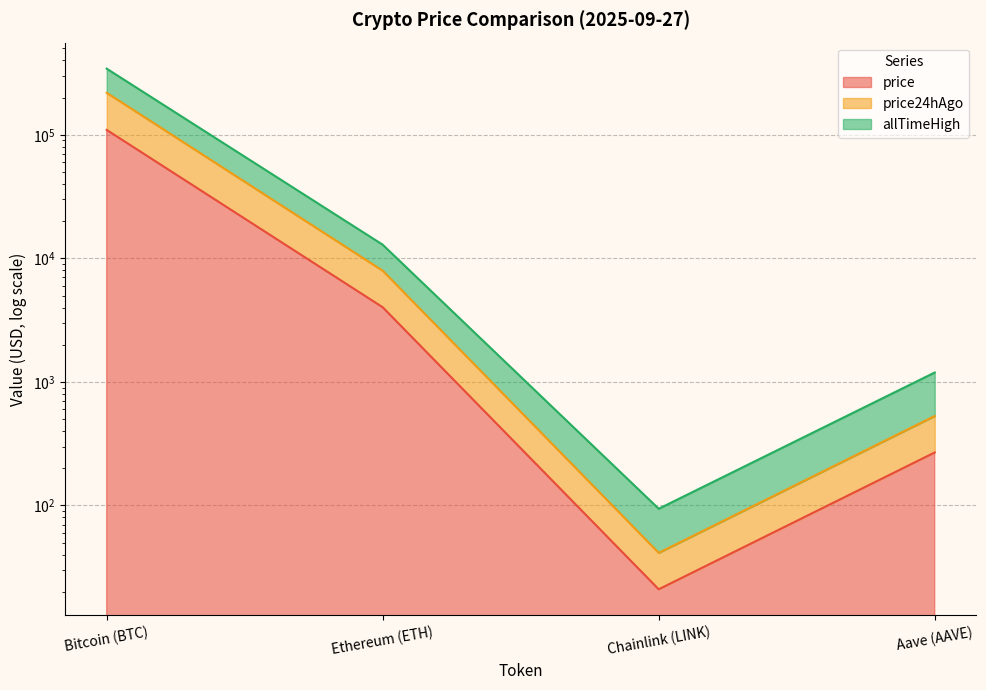

Which category has the lowest value across all series?

Chainlink (LINK)